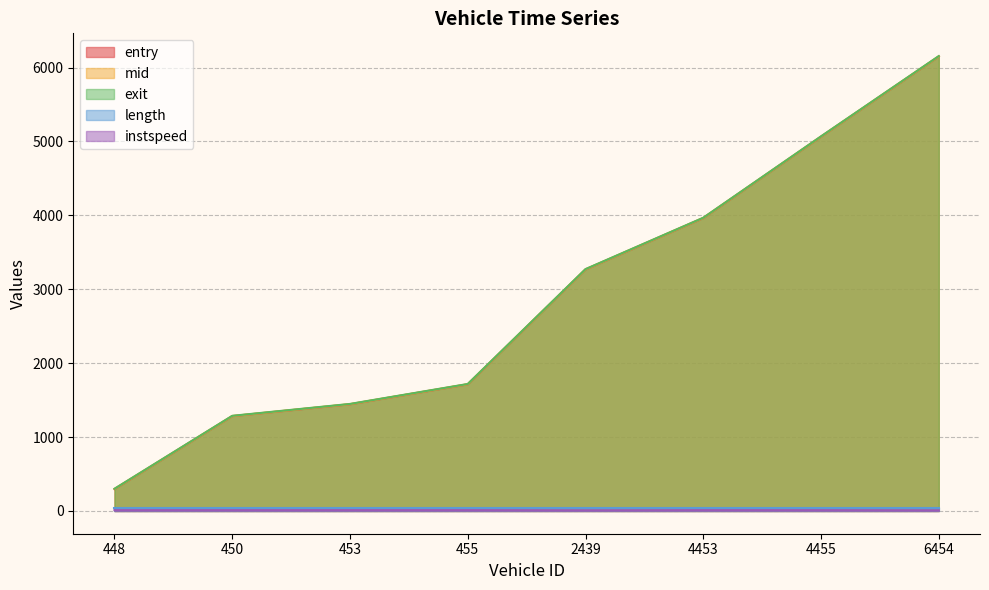

Is it true that instspeed equals 19.9 at 4455?

False